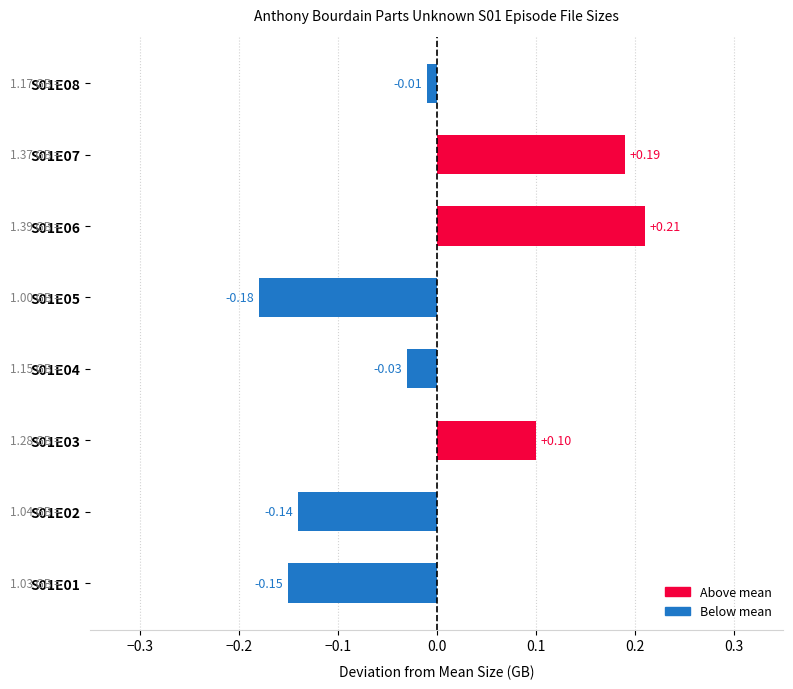

Rank the categories by value from highest to lowest.

S01E06, S01E07, S01E03, S01E08, S01E04, S01E02, S01E01, S01E05